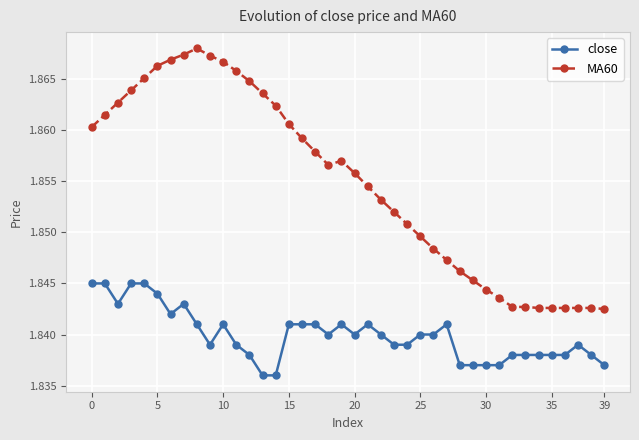

How many MA60 values are between 1 and 2?

40